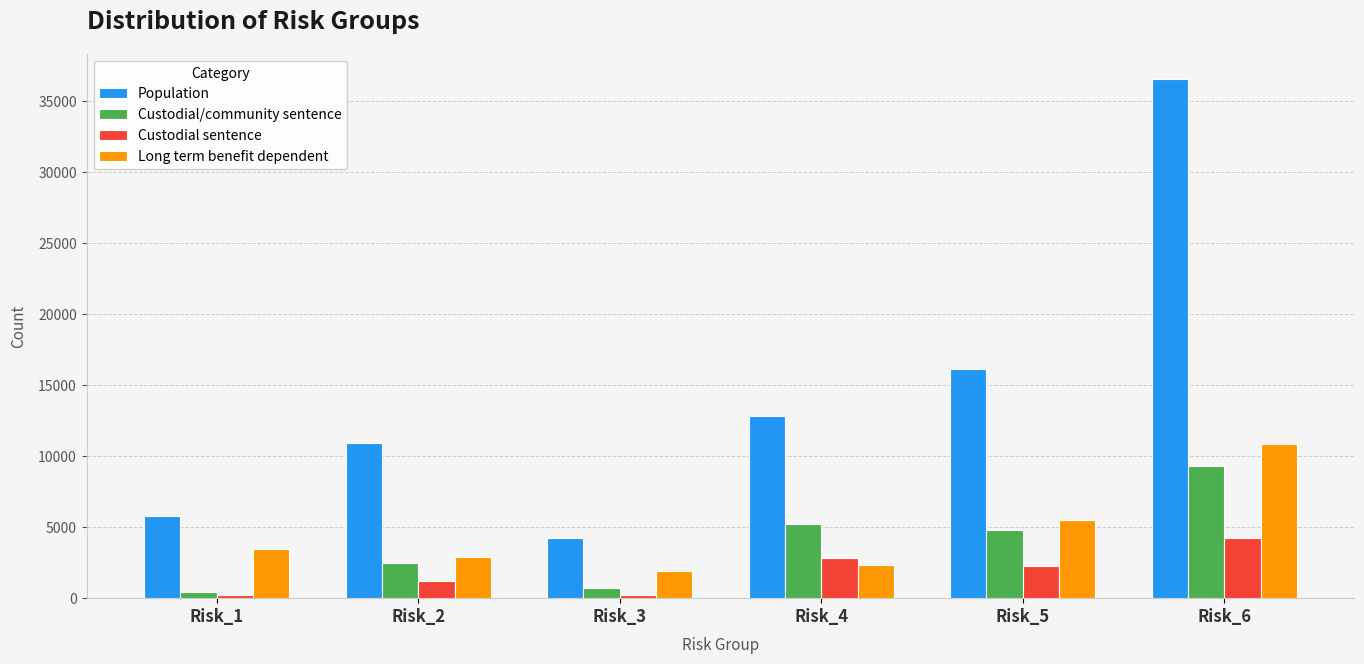

Read the Long term benefit dependent value at Risk_2.

2865